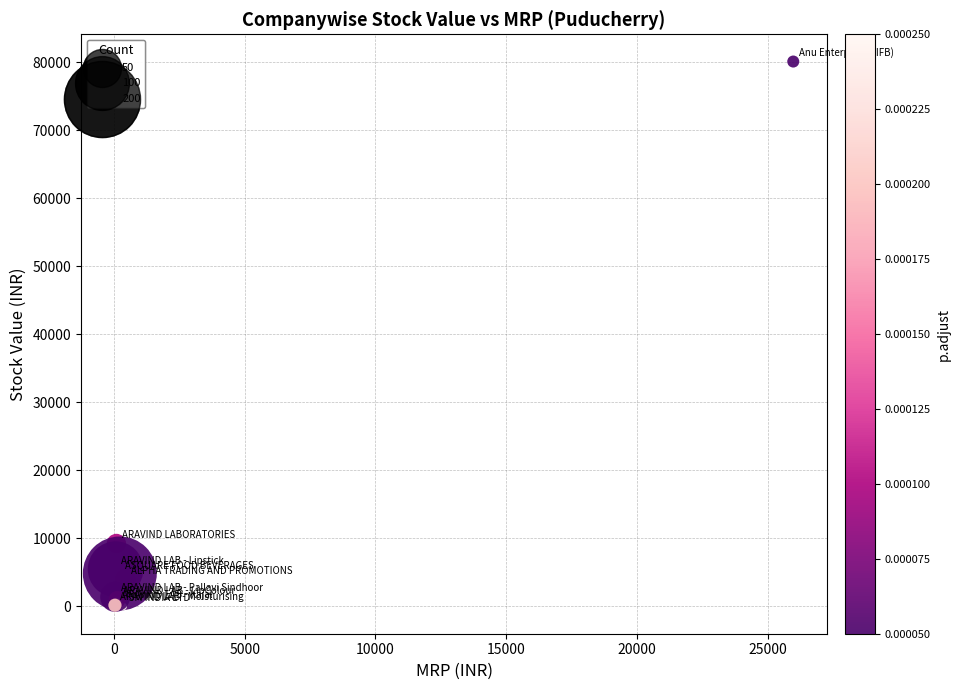

What Y value in the scatter plot is closest to 40037?

9253.9